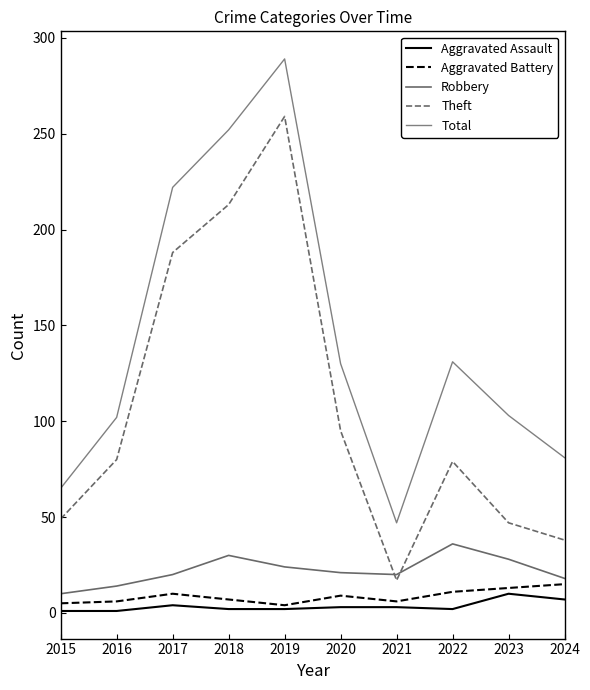

How many lines are shown in the chart?

5